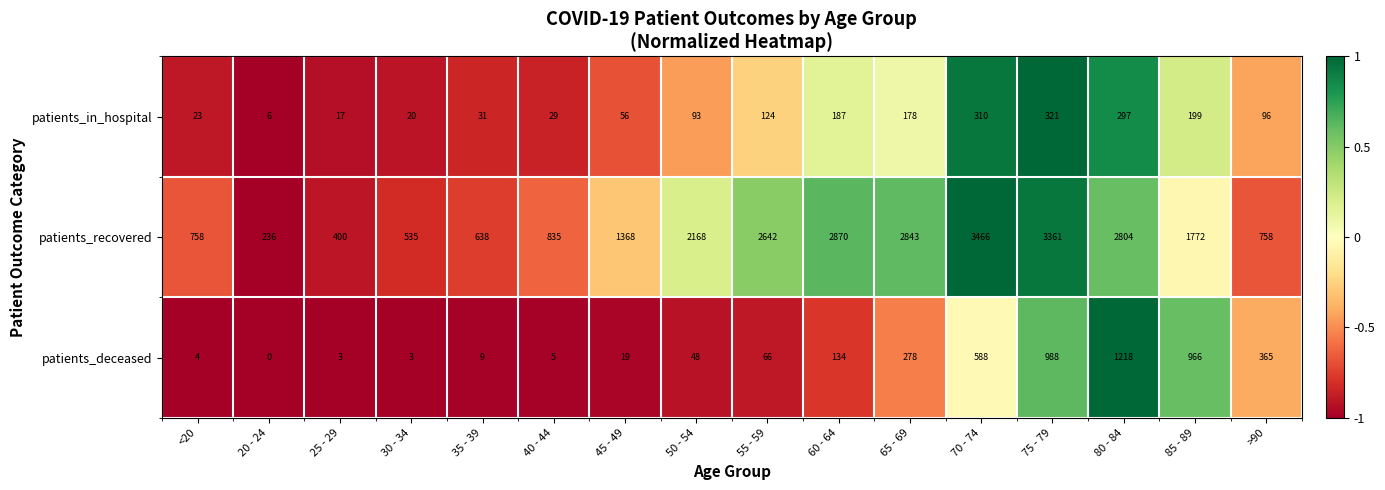

What is the total value across all series at 55 - 59?

2832